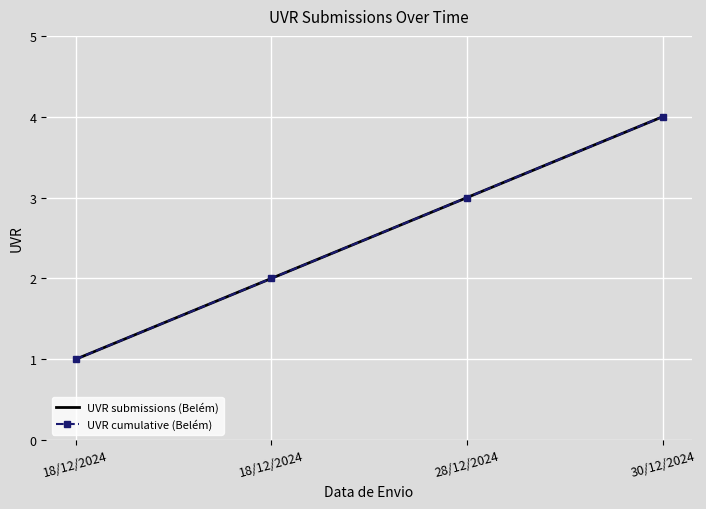

True or false: UVR submissions (Belém) and UVR cumulative (Belém) cross at least once.

False